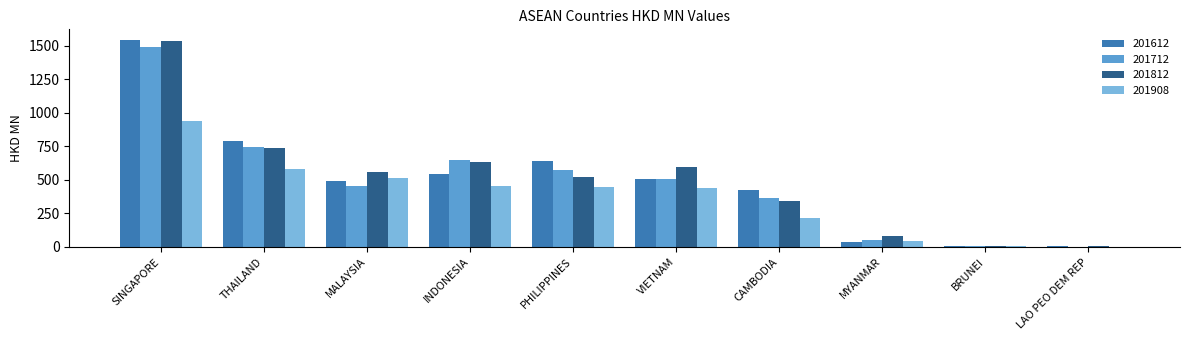

The 201712 series shows 571.1 at PHILIPPINES. True or false?

True